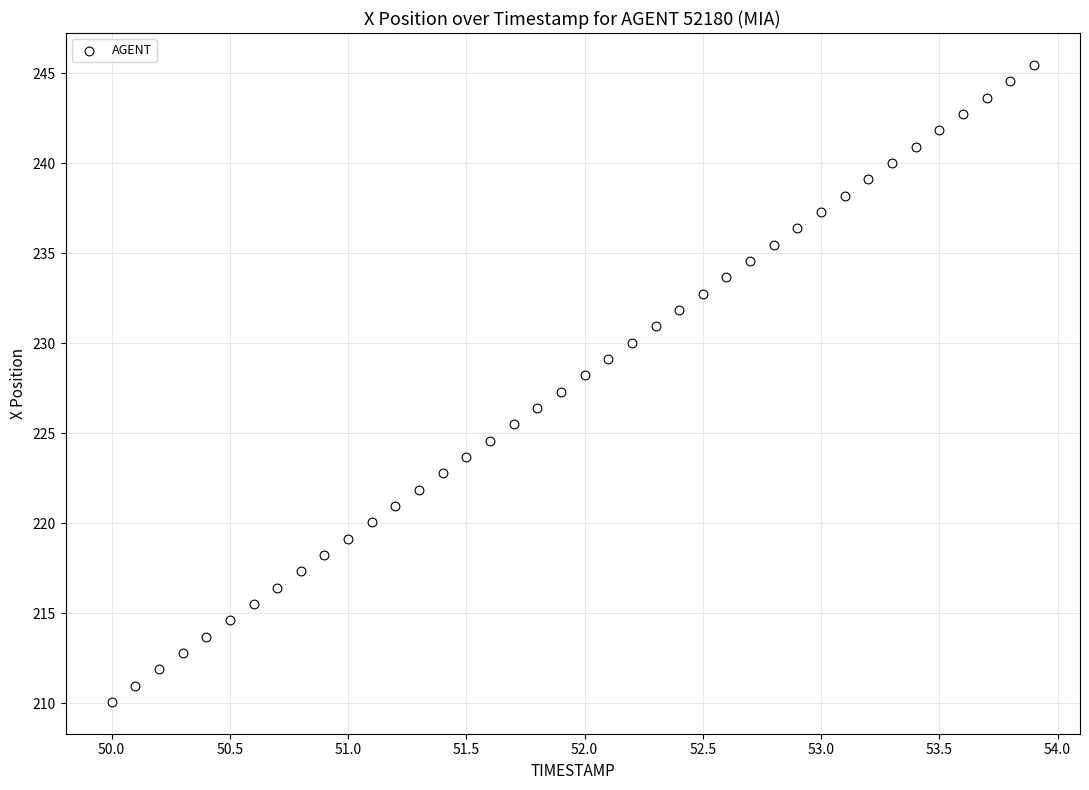

What is the range of Y values (max minus min)?

35.4